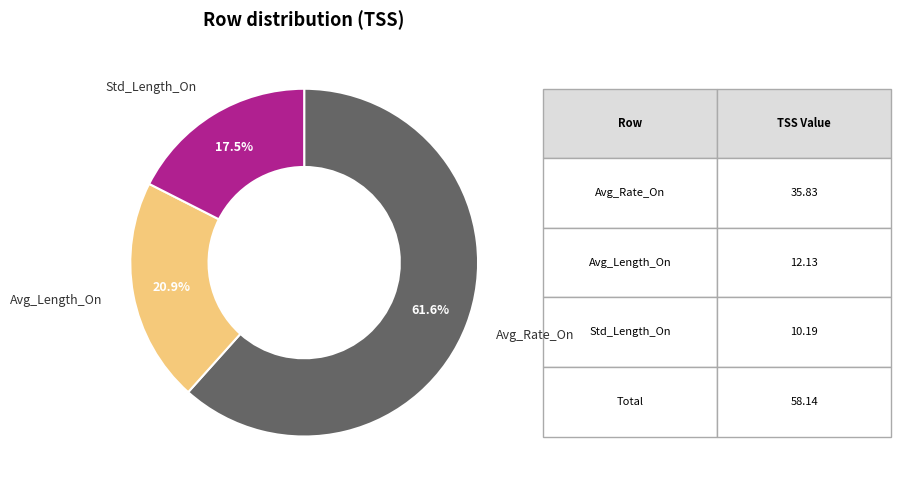

Count the number of slices in the pie.

3